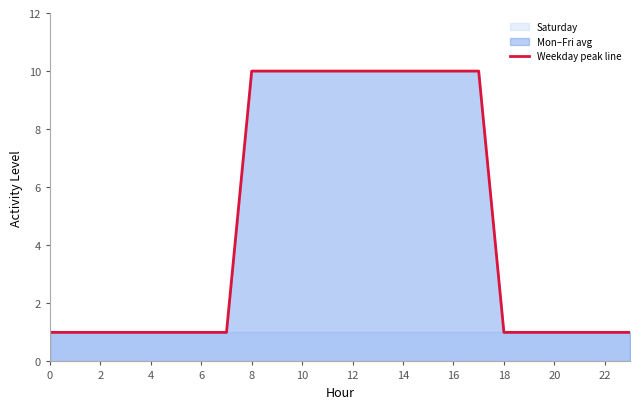

How many data points are above 1?

10